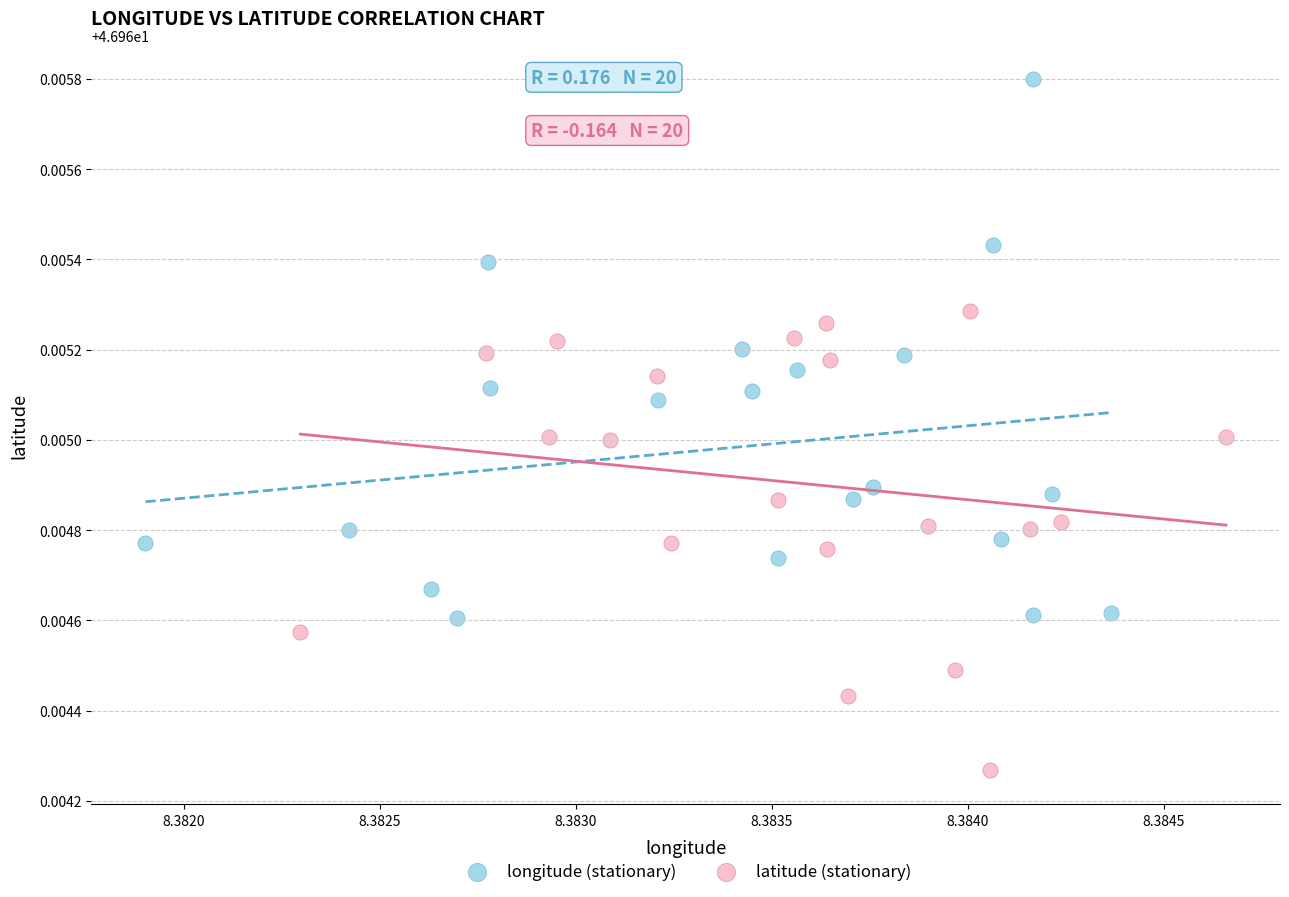

Which series reaches the maximum Y coordinate?

longitude (stationary)